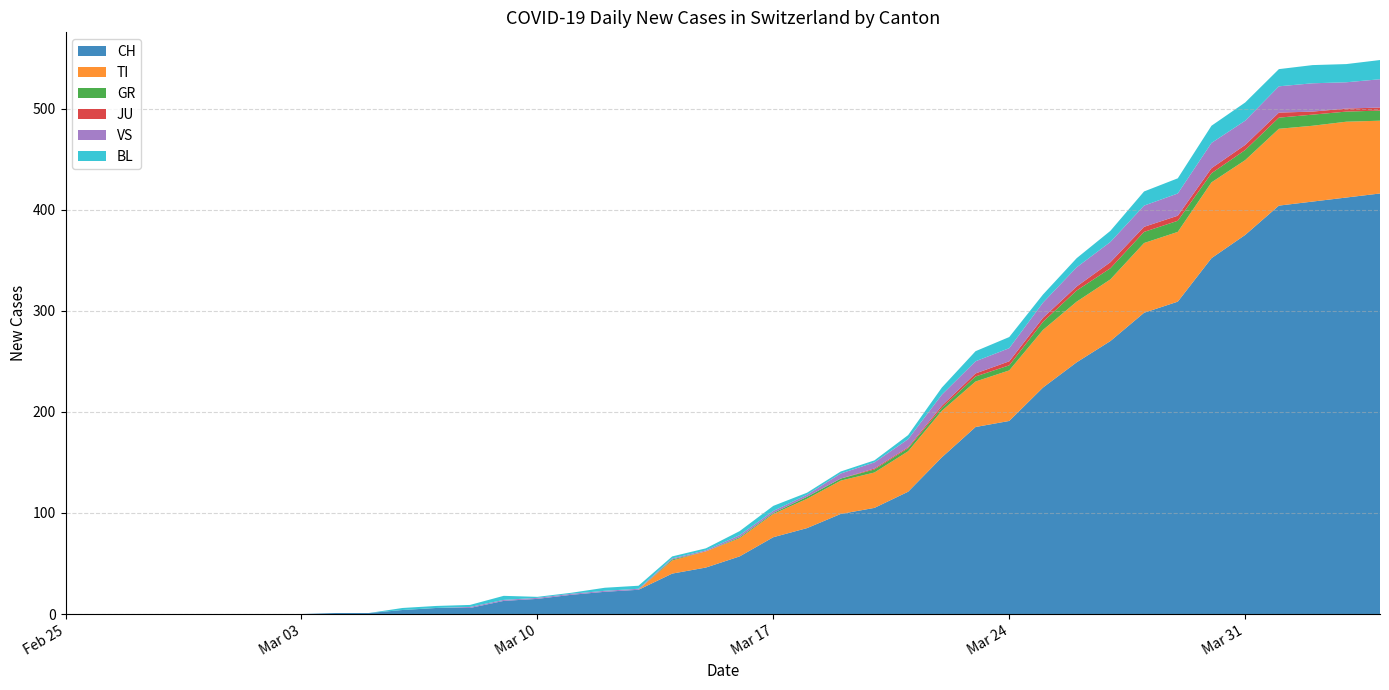

Reading left to right, extract all data points from this chart.

CH: 0=0	1=0	2=0	3=0	4=0	5=0	6=0	7=0	8=1	9=1	10=4	11=6	12=6	13=13	14=15	15=19	16=22	17=24	18=40	19=46	20=57	21=76	22=85	23=99	24=105	25=121	26=155	27=185	28=191	29=224	30=249	31=270	32=298	33=309	34=352	35=375	36=404	37=408	38=412	39=416
TI: 0=0	1=0	2=0	3=0	4=0	5=0	6=0	7=0	8=0	9=0	10=0	11=0	12=0	13=0	14=0	15=0	16=0	17=0	18=13	19=16	20=18	21=23	22=29	23=33	24=35	25=40	26=46	27=45	28=50	29=57	30=60	31=61	32=69	33=69	34=75	35=74	36=76	37=75	38=75	39=72
GR: 0=0	1=0	2=0	3=0	4=0	5=0	6=0	7=0	8=0	9=0	10=0	11=0	12=0	13=0	14=0	15=0	16=0	17=0	18=1	19=0	20=1	21=1	22=2	23=2	24=3	25=3	26=3	27=5	28=5	29=8	30=11	31=11	32=11	33=11	34=9	35=10	36=11	37=11	38=10	39=10
JU: 0=0	1=0	2=0	3=0	4=0	5=0	6=0	7=0	8=0	9=0	10=0	11=0	12=0	13=0	14=0	15=0	16=0	17=0	18=0	19=0	20=0	21=0	22=0	23=0	24=1	25=1	26=2	27=3	28=4	29=4	30=4	31=6	32=5	33=5	34=5	35=5	36=5	37=3	38=3	39=3
VS: 0=0	1=0	2=0	3=0	4=0	5=0	6=0	7=0	8=0	9=0	10=0	11=0	12=1	13=1	14=1	15=1	16=1	17=1	18=1	19=1	20=2	21=2	22=2	23=5	24=6	25=8	26=11	27=12	28=13	29=15	30=19	31=20	32=21	33=22	34=25	35=24	36=26	37=28	38=26	39=28
BL: 0=0	1=0	2=0	3=0	4=0	5=0	6=0	7=0	8=0	9=0	10=2	11=2	12=2	13=4	14=1	15=1	16=3	17=3	18=2	19=2	20=4	21=5	22=2	23=2	24=2	25=4	26=7	27=10	28=11	29=8	30=9	31=11	32=14	33=15	34=17	35=18	36=17	37=18	38=18	39=19